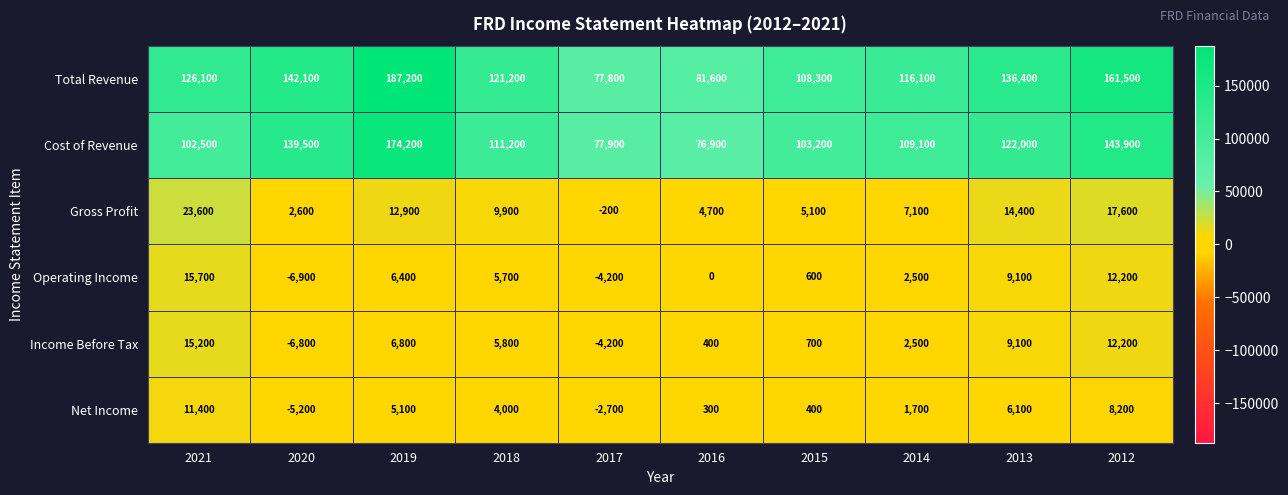

Which series has the widest spread of values?

Total Revenue